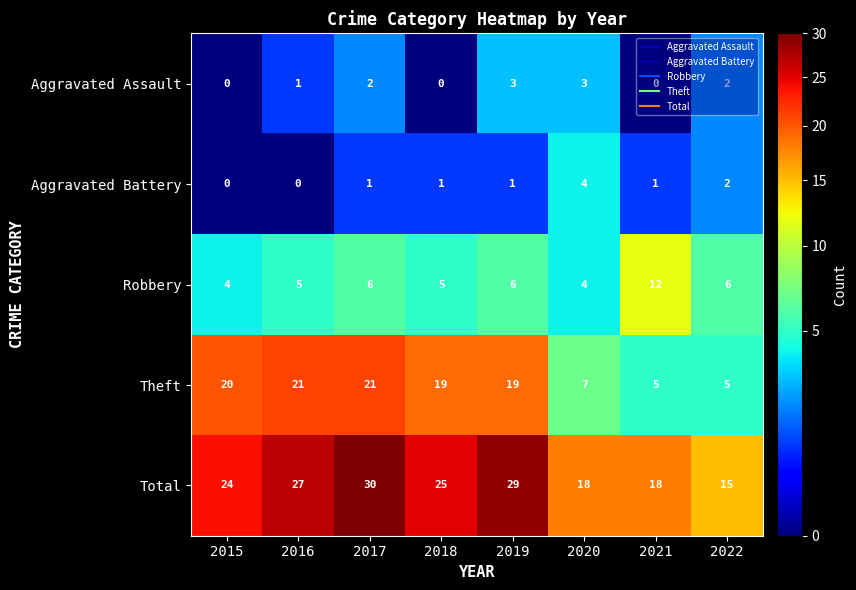

Count the Aggravated Battery values in the range 1 to 2.

5